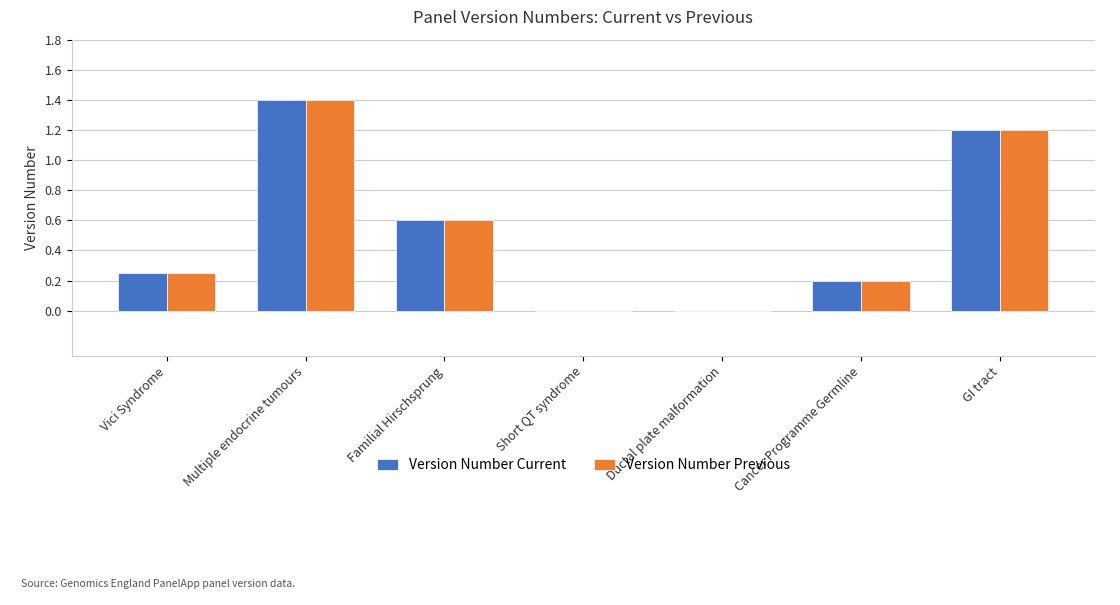

What is the greatest value displayed?

1.4